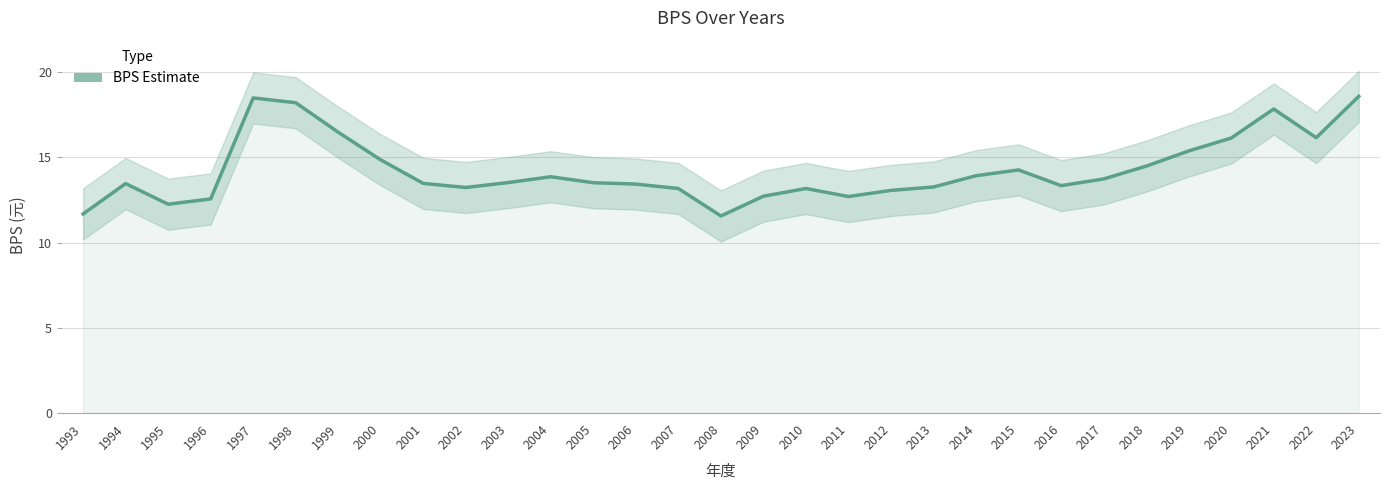

What is the minimum value shown in the chart?

11.6